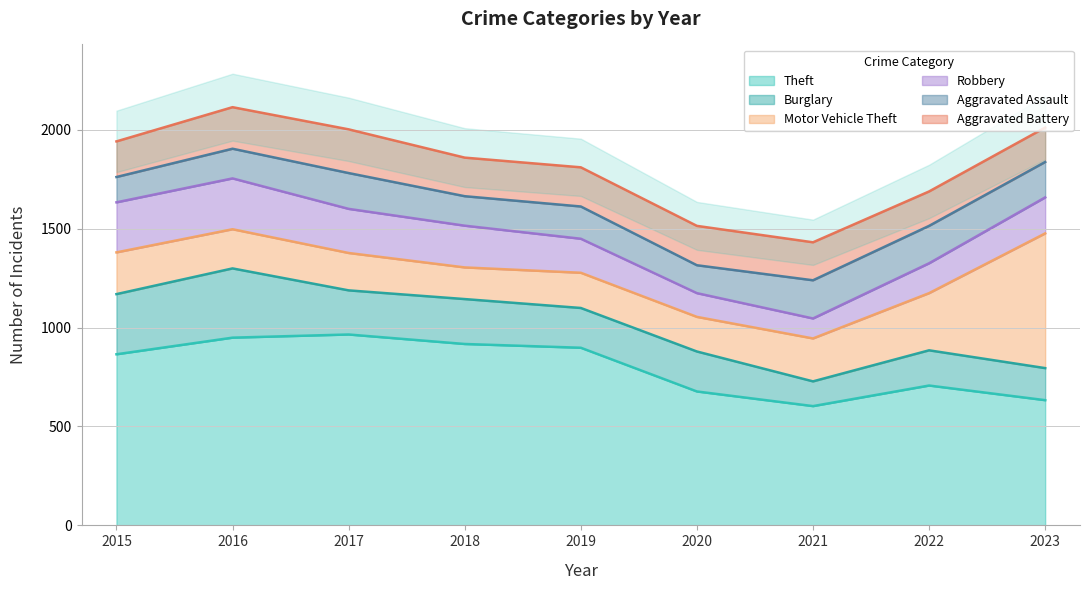

Where does the Motor Vehicle Theft series first go above 198?

2015